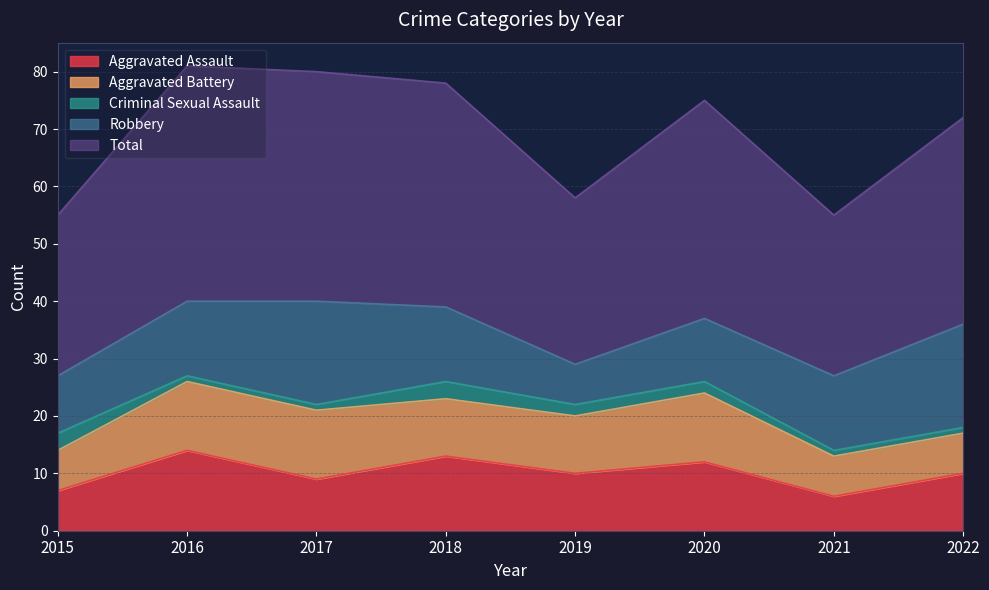

What is the difference between the maximum and second lowest values in the Aggravated Assault series?

7